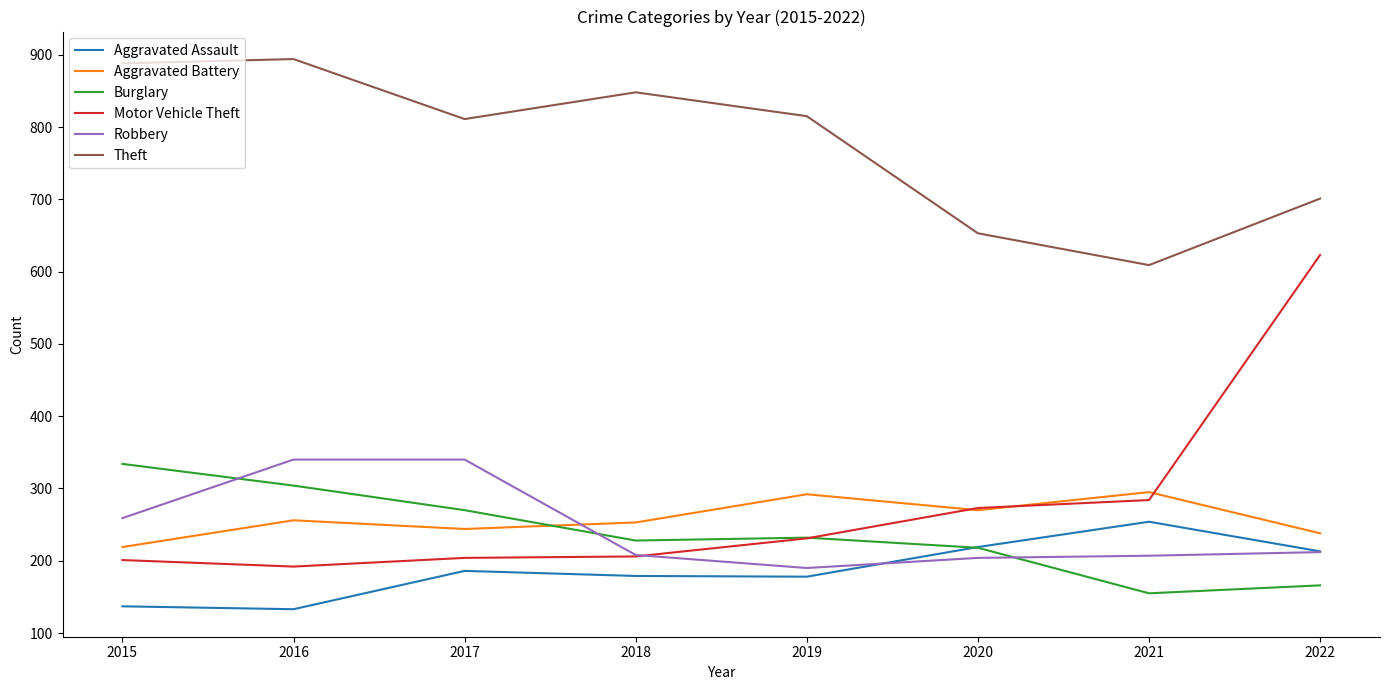

What is the greatest value displayed?

894